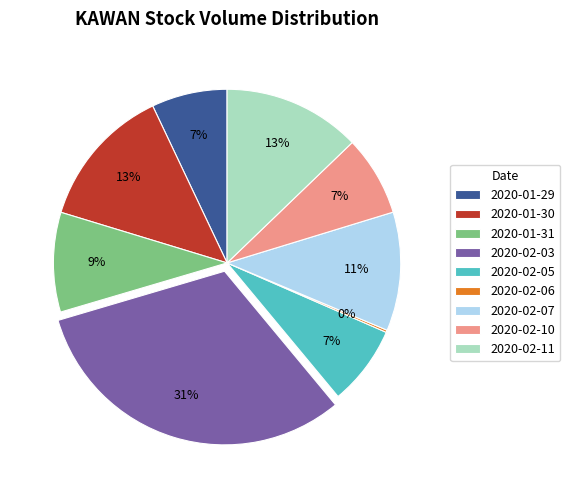

Combined, do 2020-02-07 and 2020-02-03 account for over 50%?

No